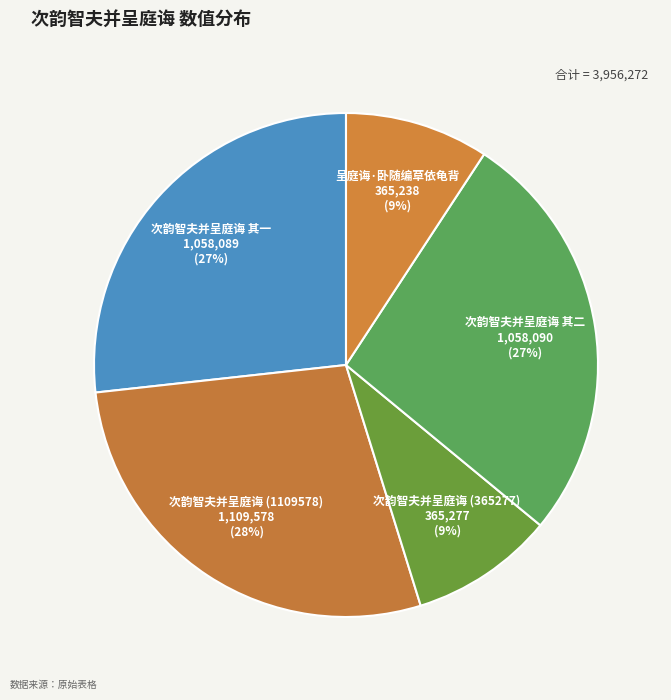

Count the number of slices in the pie.

5